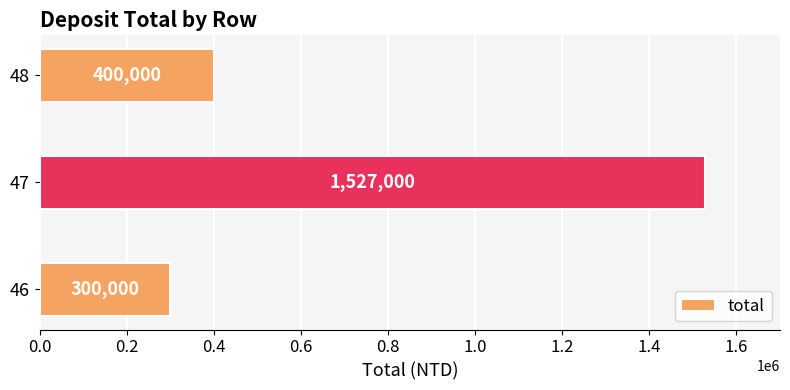

What is the average value?

742333